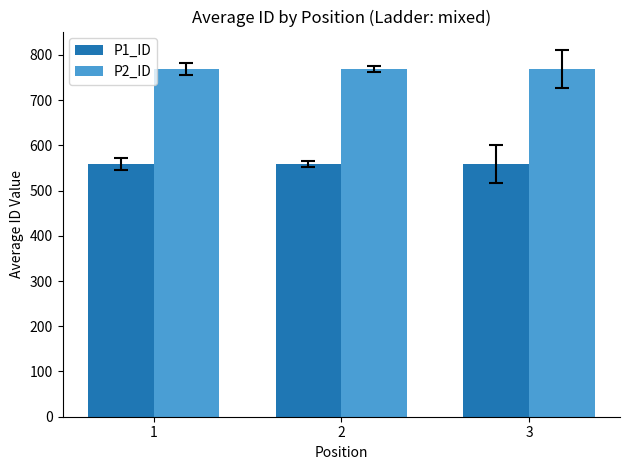

What is the value of the P2_ID bar at the 1st from the left?

769